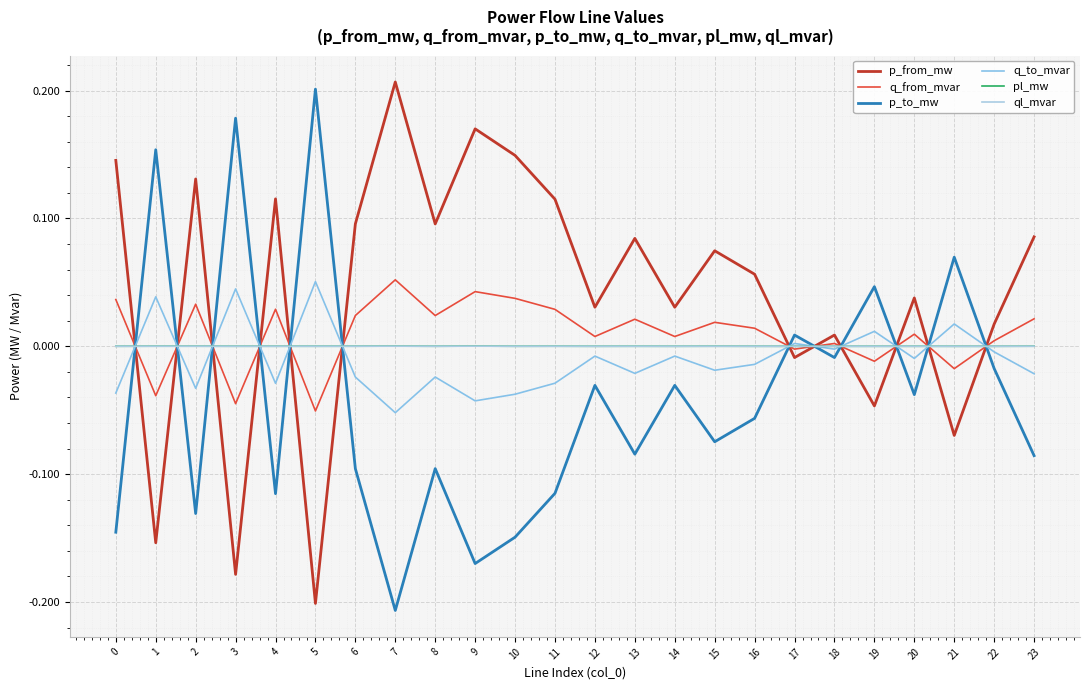

Does the chart have visible grid lines?

Yes